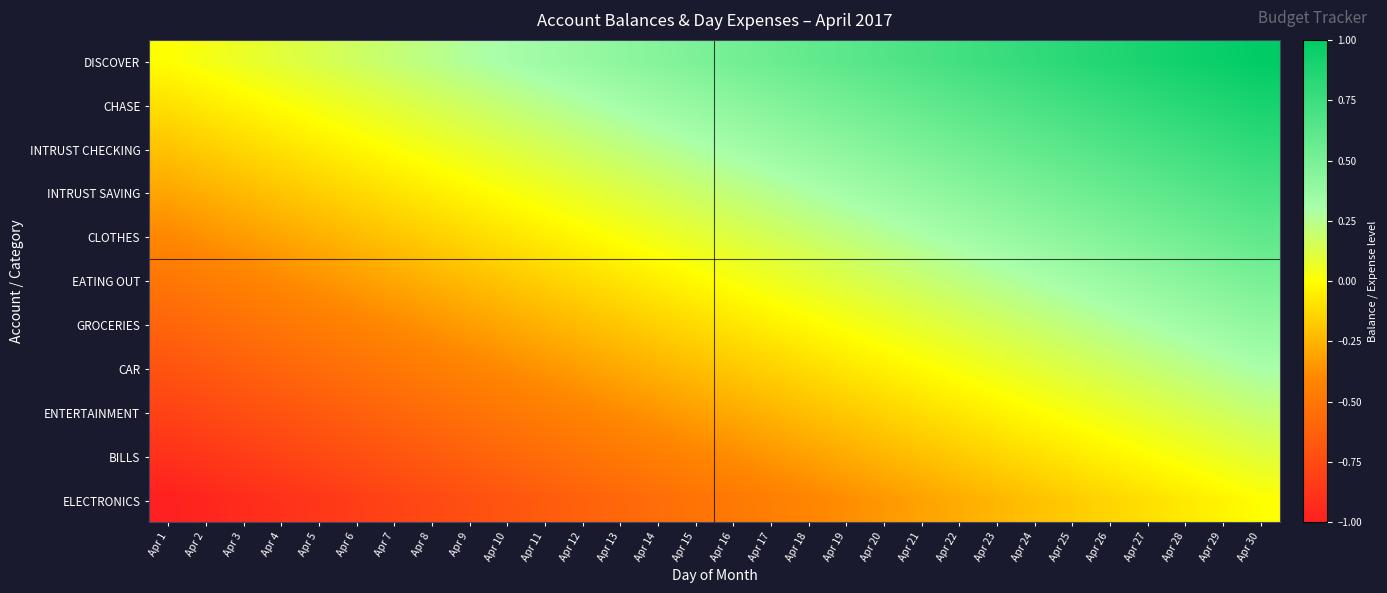

At how many categories does at least one series exceed 0?

29